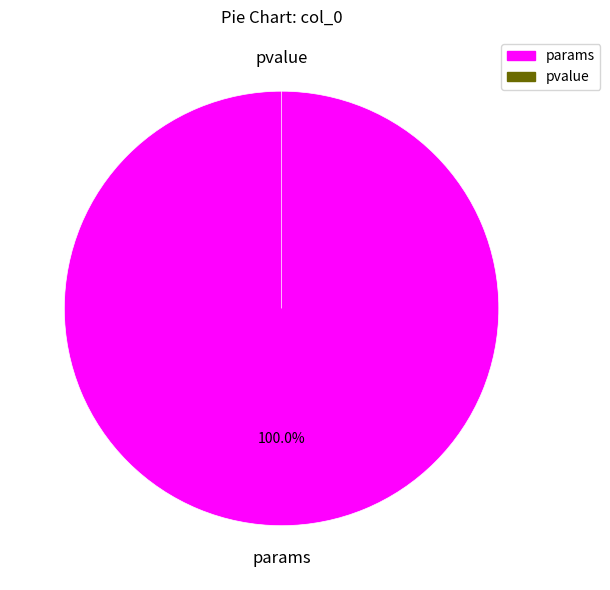

Does any single category account for the majority?

Yes